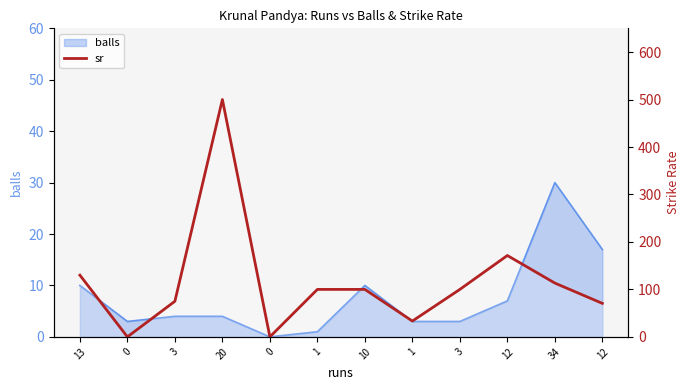

Rank the series by their average value, from highest to lowest.

sr, balls_line